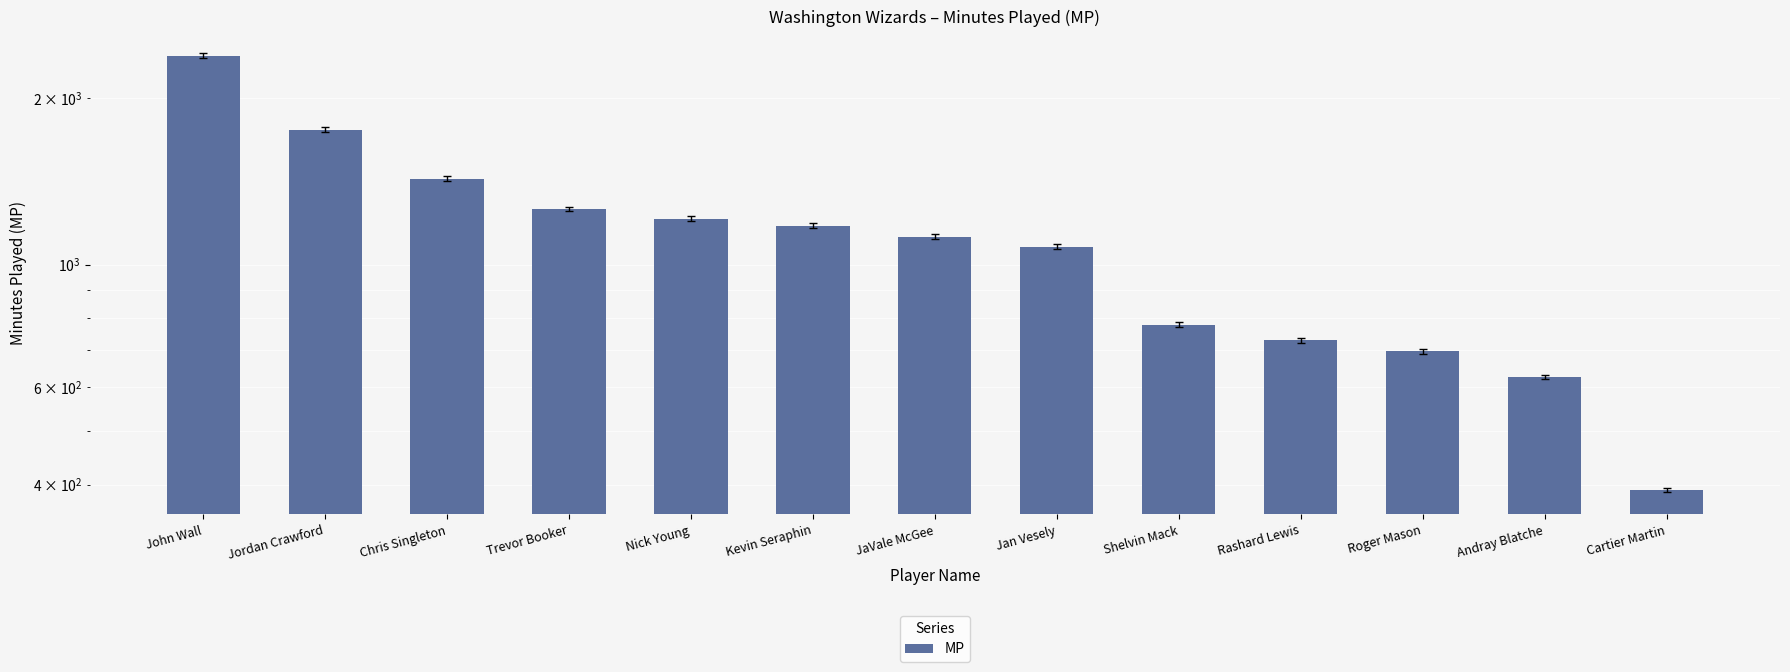

What is the maximum value shown in the chart?

2386